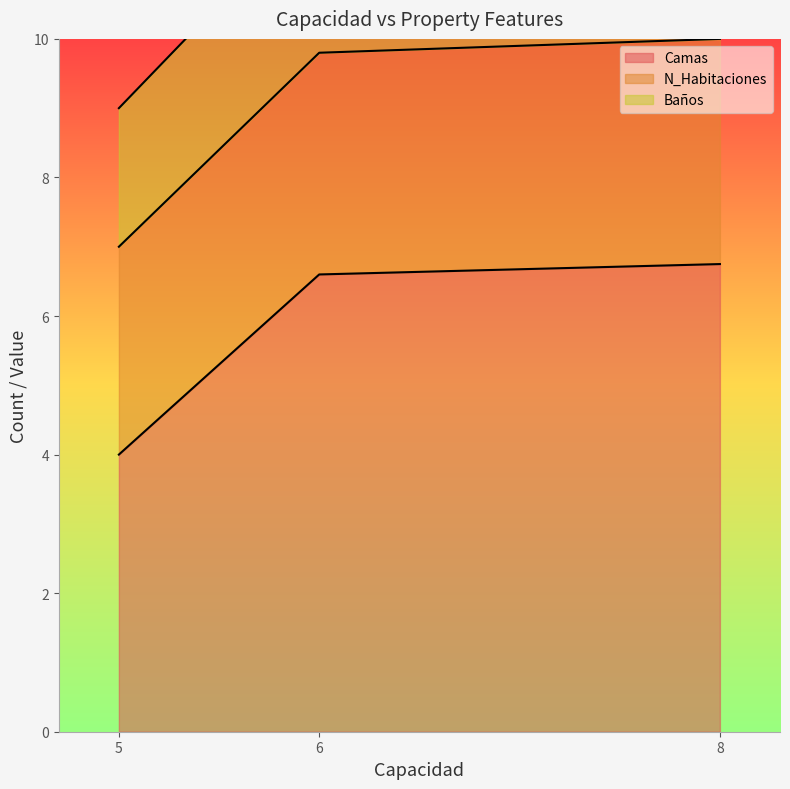

What is the highest value of the Camas series?

6.8